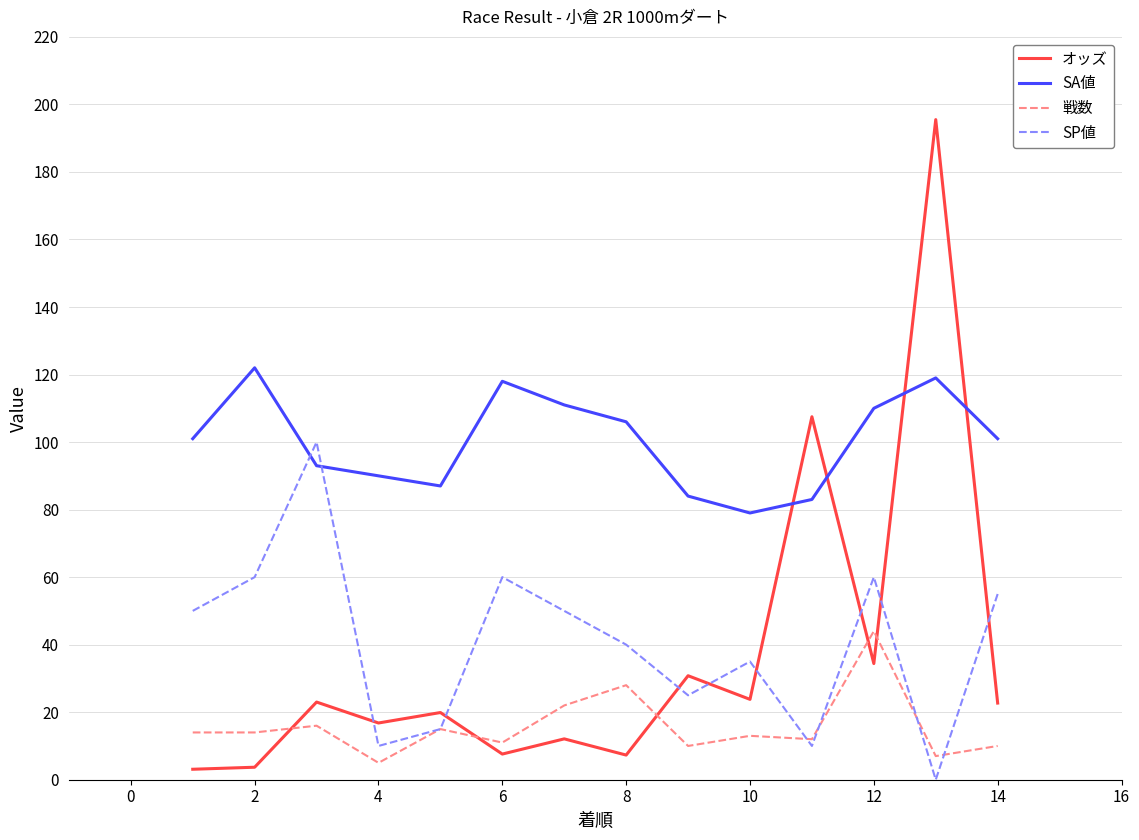

Which series has the largest range (max minus min)?

オッズ